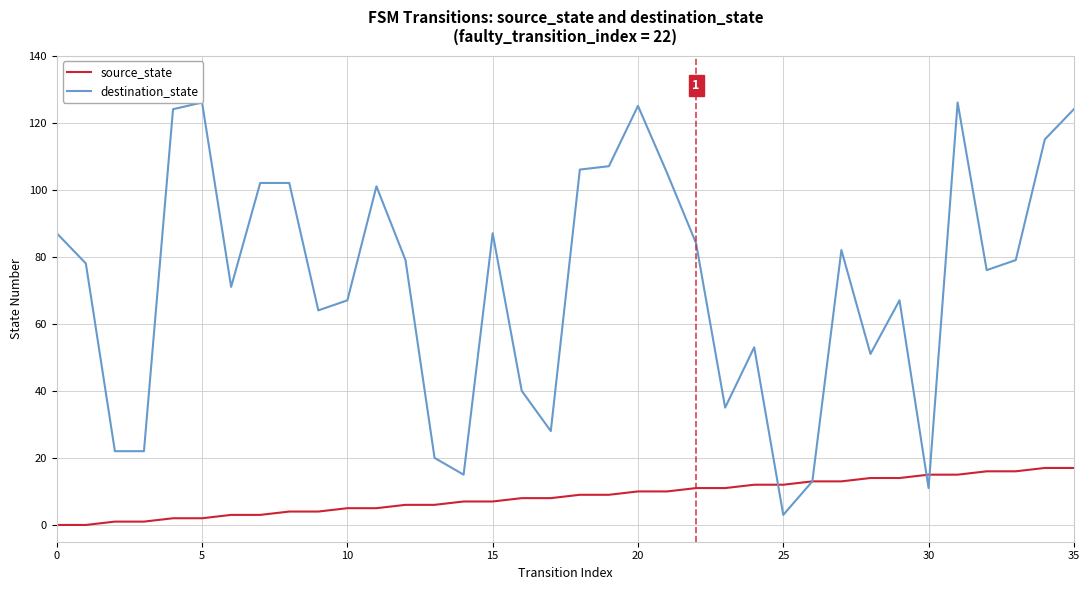

True or false: destination_state has more than 0 interior local peaks.

True